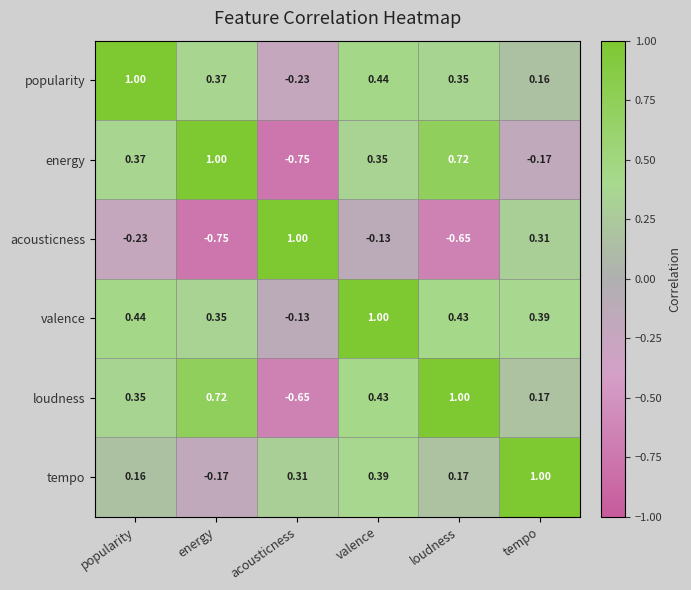

Rank the categories by valence value from highest to lowest.

valence, popularity, loudness, tempo, energy, acousticness